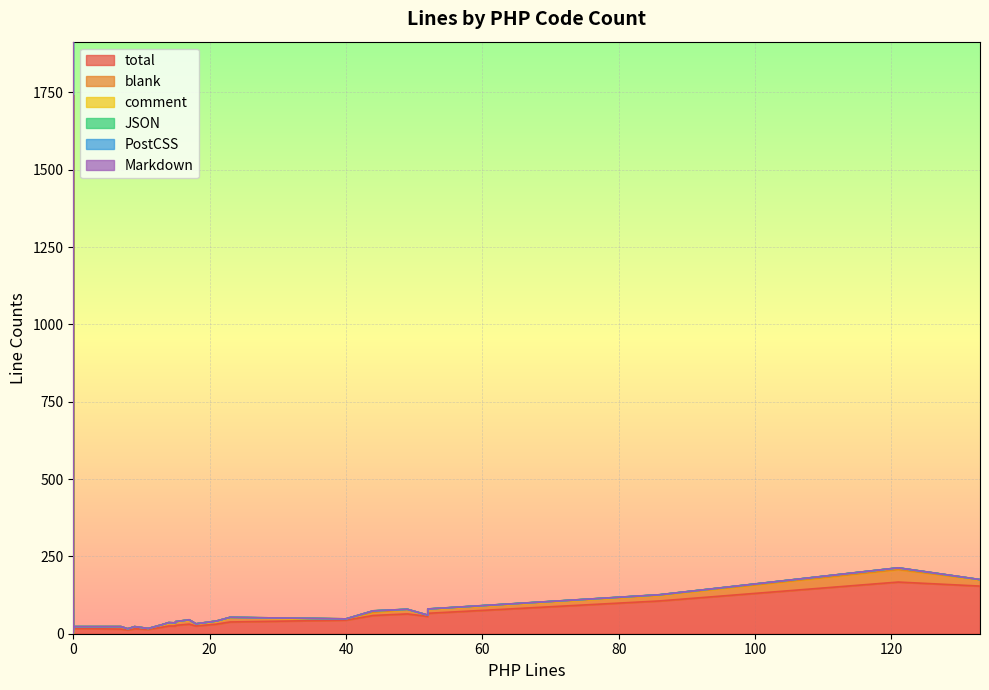

True or false: JSON has more than 2 points higher than both neighbors.

False